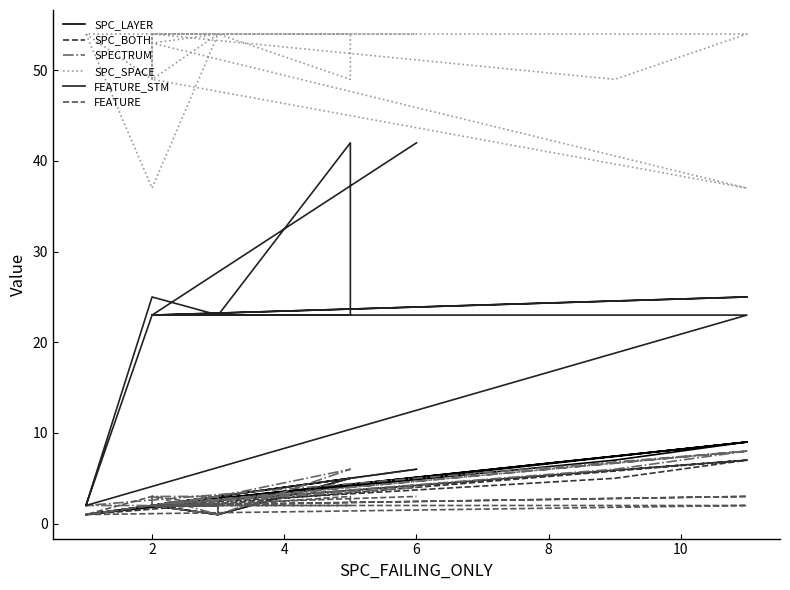

Reading left to right, transcribe all the data shown in this chart.

SPC_LAYER: 1	2	2	7	9	1	2	3	5	5	1	3	2	2	3	2	9	2	2	1	2	6
SPC_BOTH: 1	2	2	5	7	1	2	3	5	5	1	3	2	2	3	2	7	2	2	1	2	6
SPECTRUM: 1	2	2	6	8	2	2	3	6	6	1	3	2	3	3	2	8	2	3	1	2	4
SPC_SPACE: 54	49	54	49	54	54	37	54	54	49	54	54	49	54	54	53	37	49	54	54	54	54
FEATURE_STM: 2	23	23	23	23	2	25	23	42	23	23	23	23	23	23	23	25	23	23	23	23	42
FEATURE: 1	2	2	2	2	1	3	2	3	2	2	2	2	2	2	2	3	2	2	2	2	3